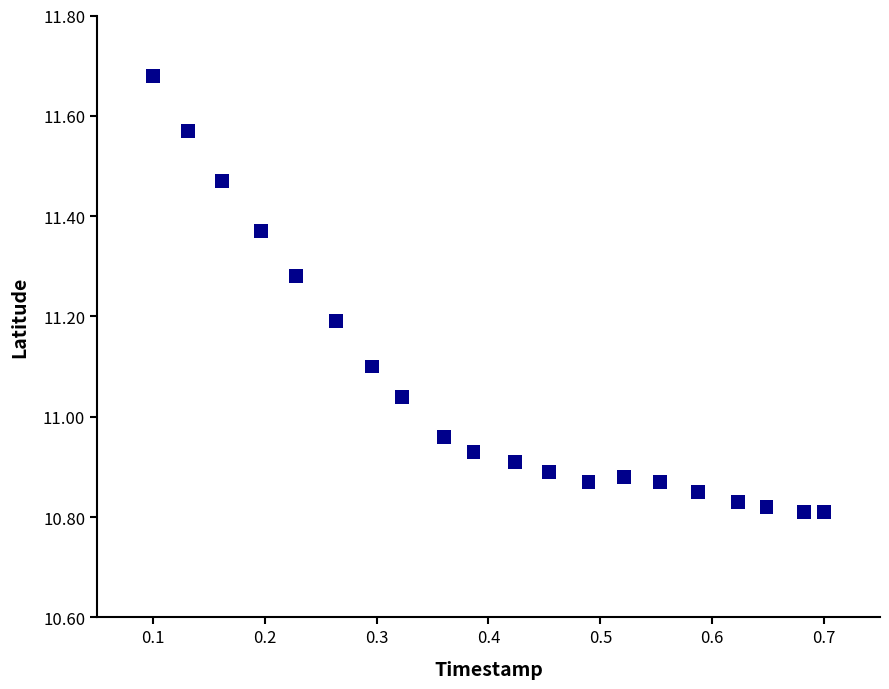

What is the range of Y values (max minus min)?

0.9